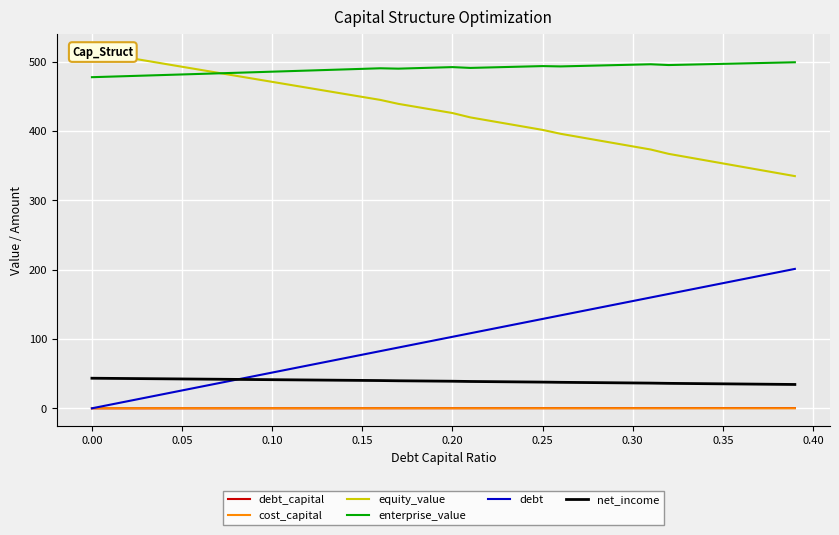

What value does the debt_capital series have at 0.20?

0.2